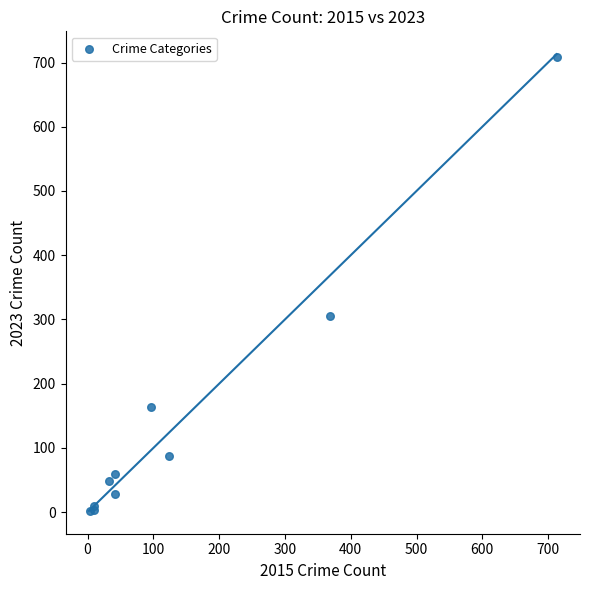

What Y value in the scatter plot is closest to 355?

306